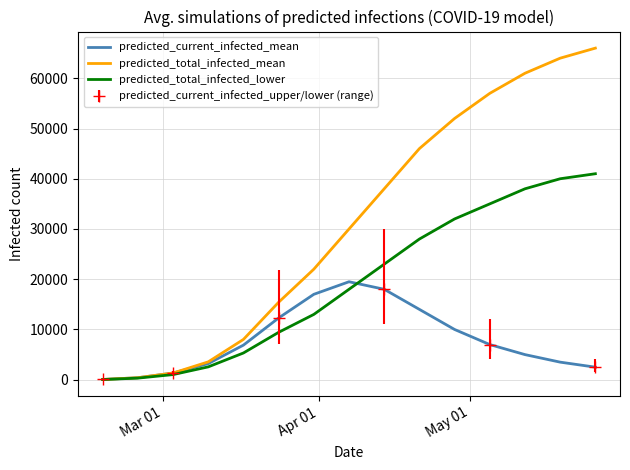

True or false: predicted_current_infected_mean and predicted_total_infected_mean cross at least once.

False